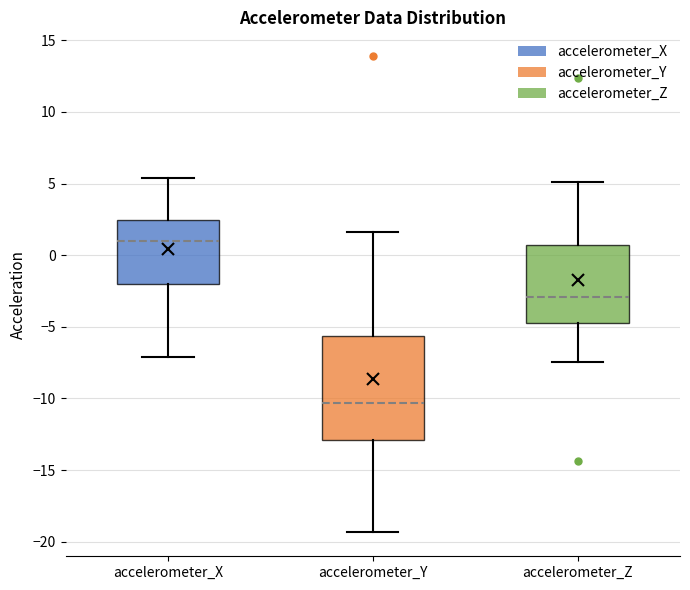

Where is the lower edge of the box for accelerometer_X on the y-axis? The values are not printed on the chart, so give them approximately, as read against the axis.

-2.0